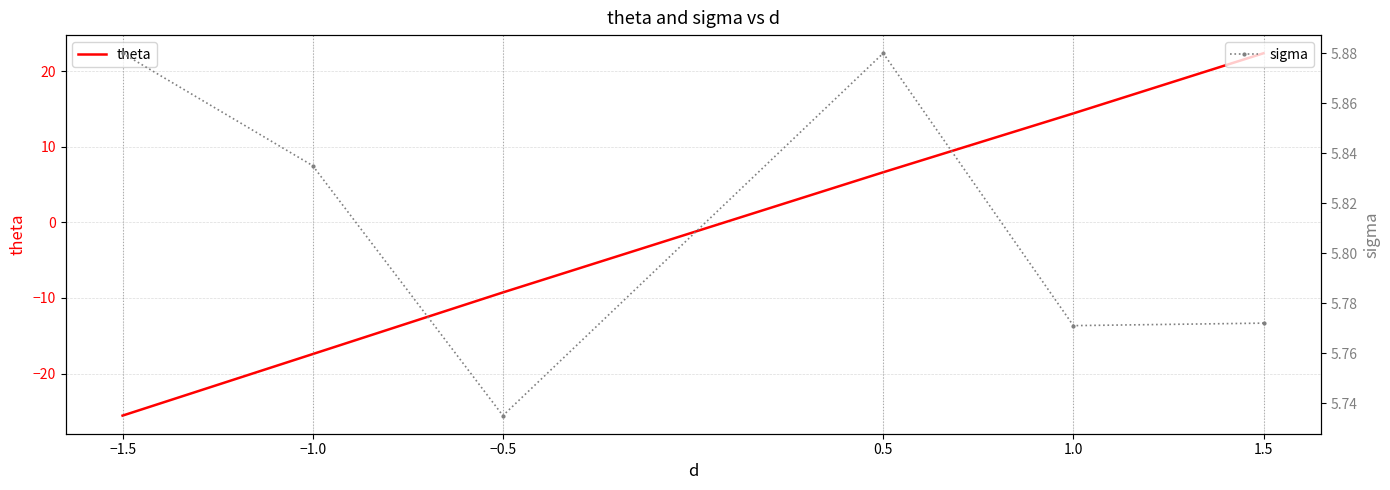

Where is sigma nearest to the value 5?

−0.5